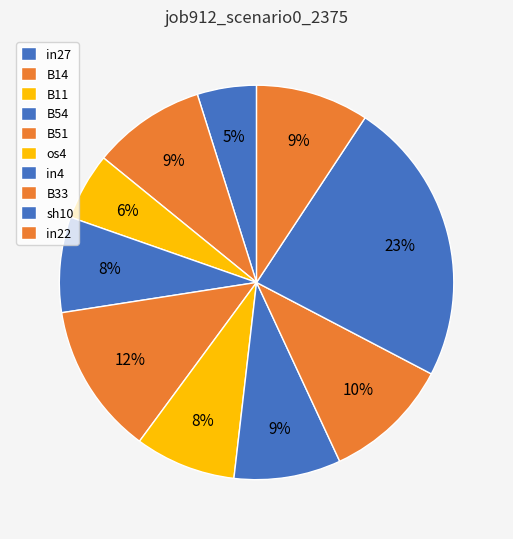

To the nearest percent, what is the combined percentage of B33 and B11?

16%